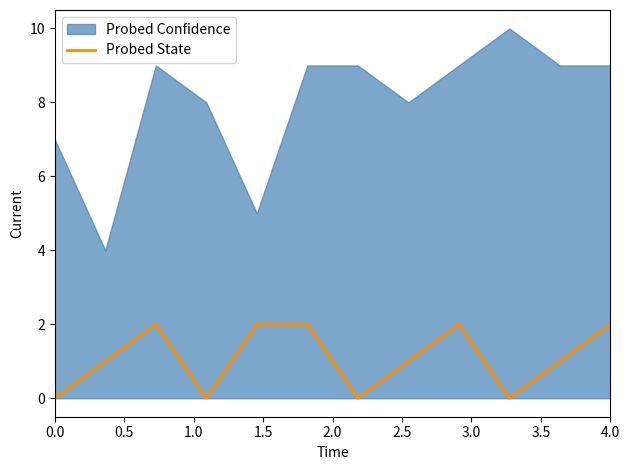

Reading left to right, extract all data points from this chart.

0	1	2	0	2	2	0	1	2	0	1	2